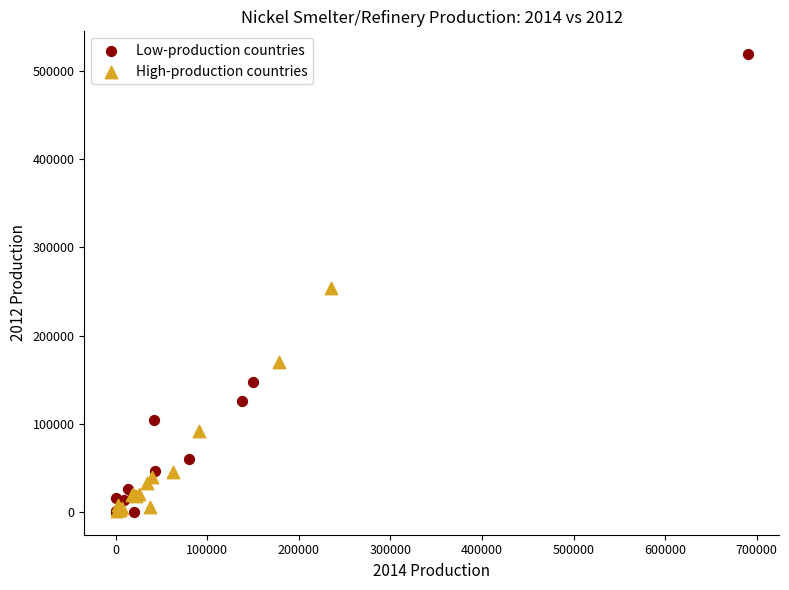

Which series has the widest spread of Y values?

Low-production countries